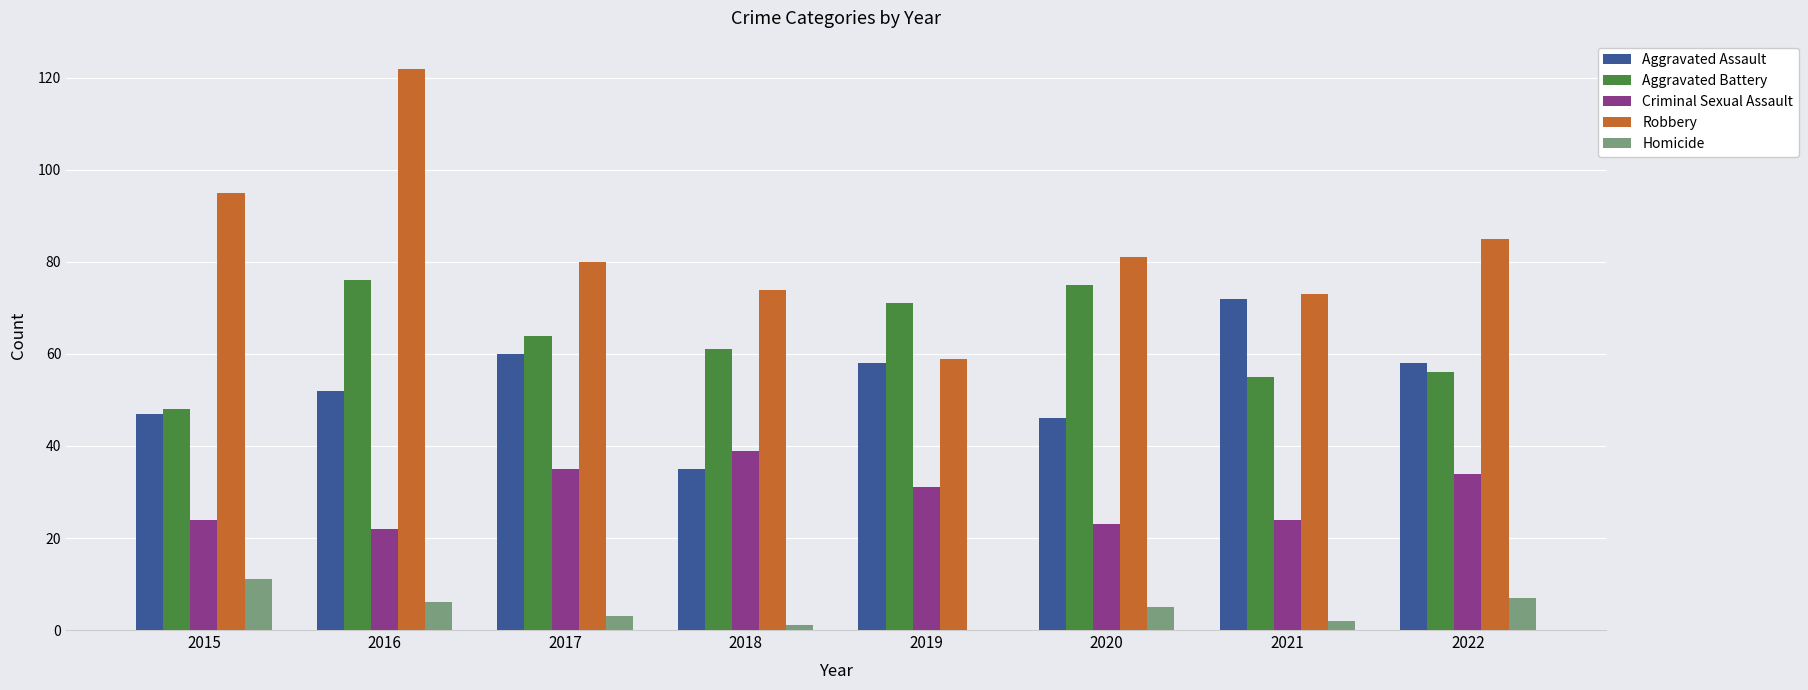

Which series changed the most between 2016 and 2021?

Robbery